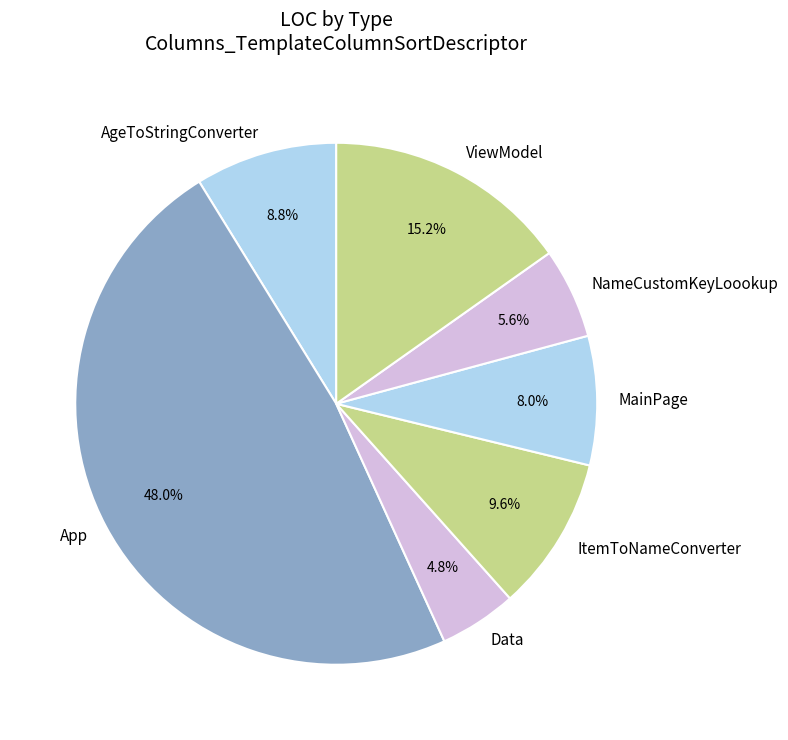

Rank the categories by value from highest to lowest.

App, ViewModel, ItemToNameConverter, AgeToStringConverter, MainPage, NameCustomKeyLoookup, Data